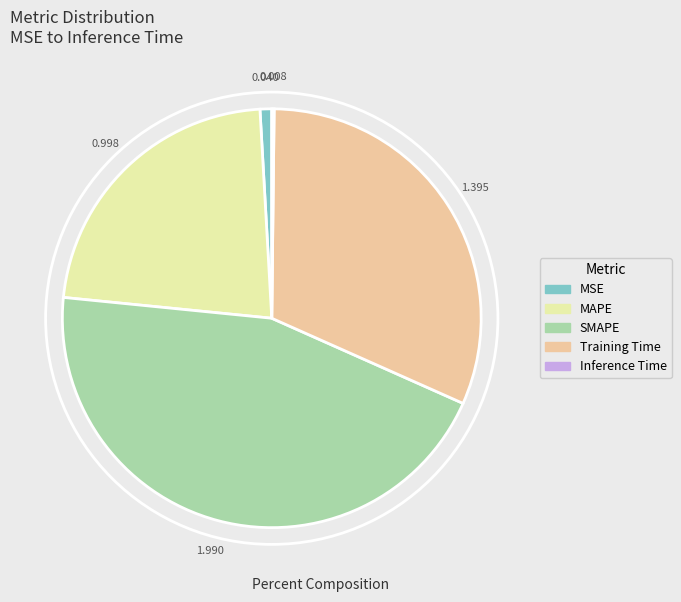

Does Training Time account for over 50% of the chart?

No